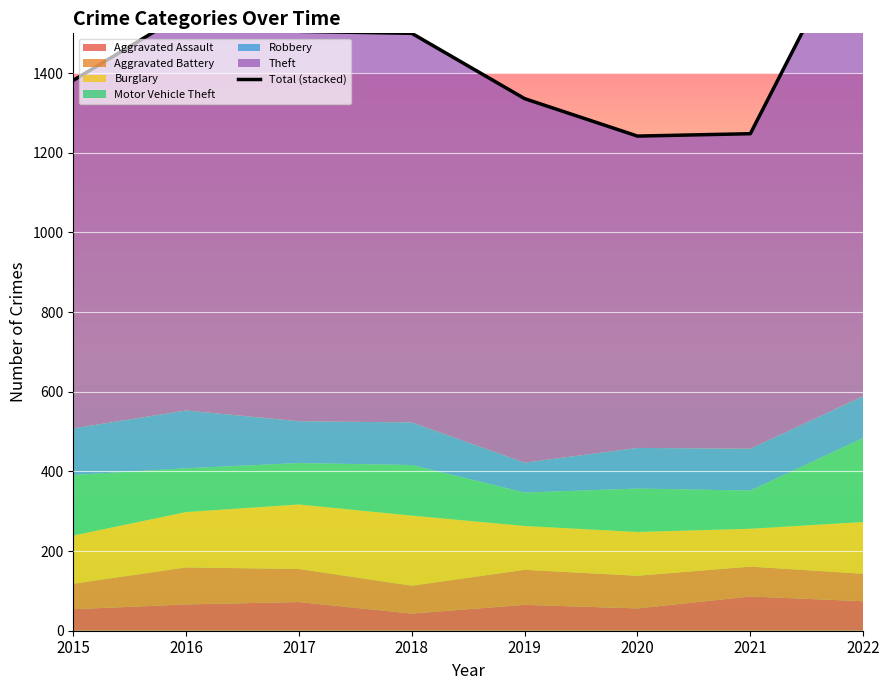

What is the approximate value at 2022, to the nearest 50?

1800